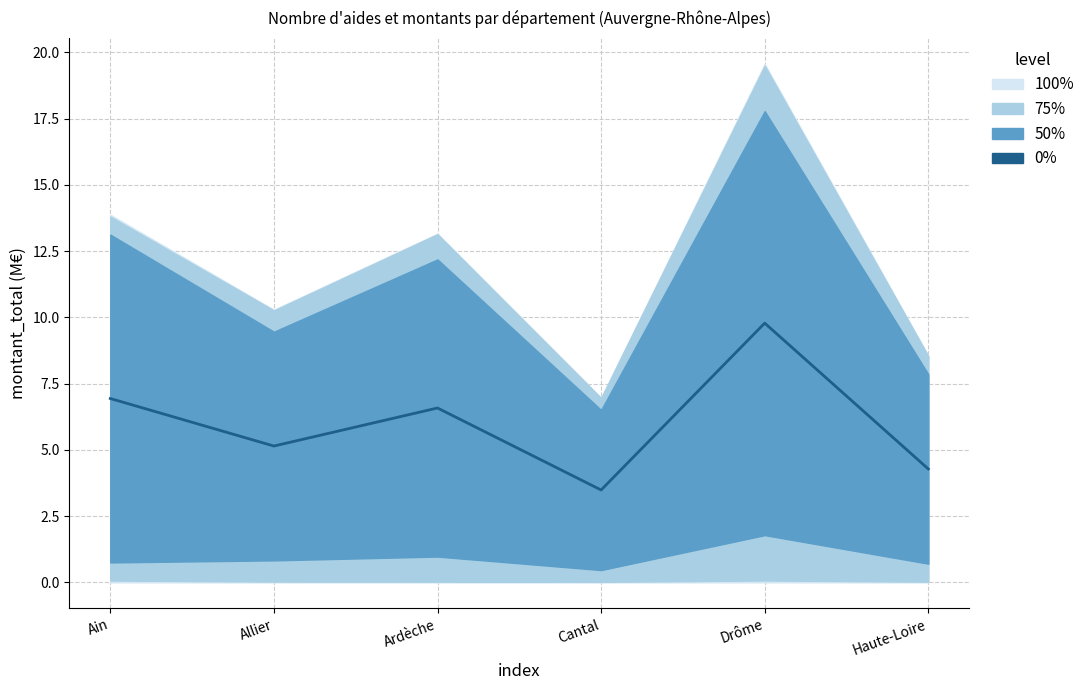

What position from the right is Ain?

6